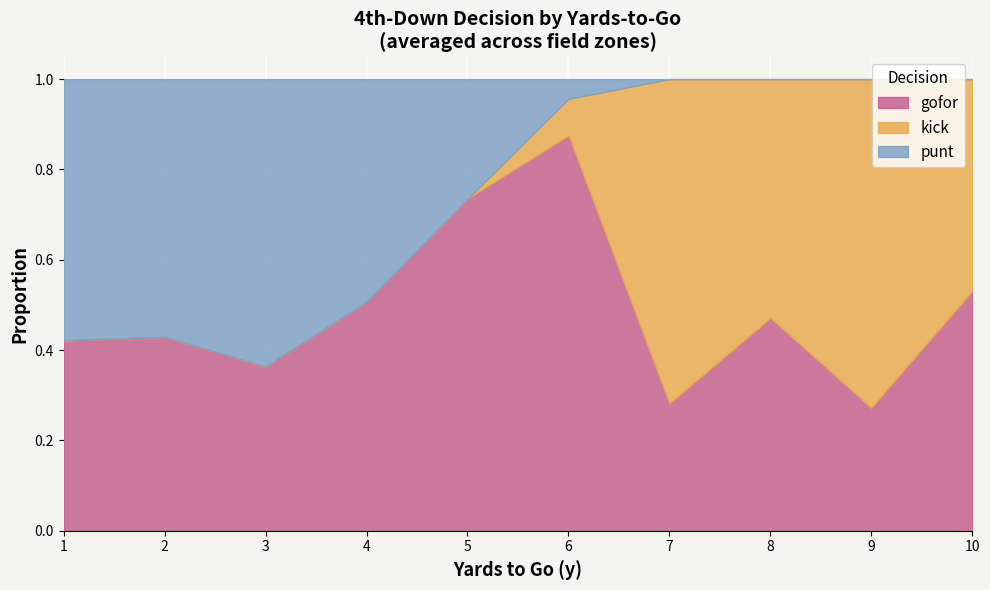

Count the number of categories in the chart.

40